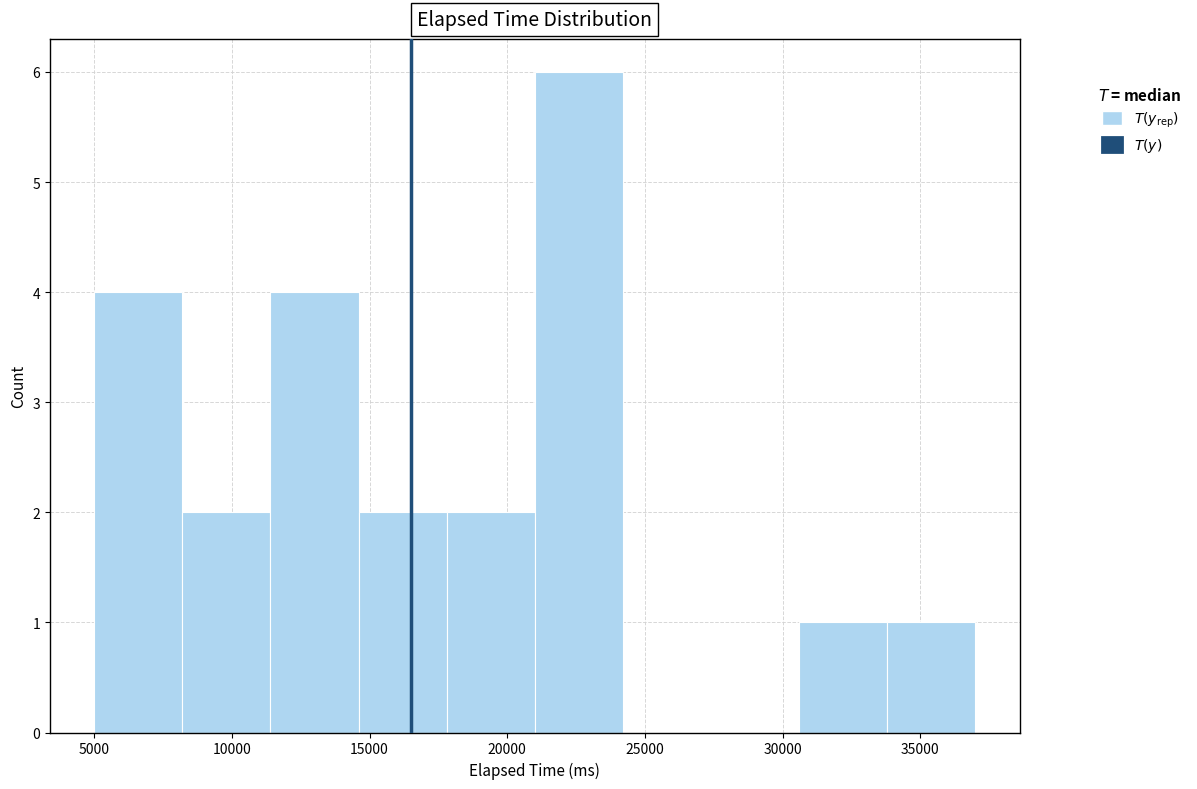

Which range on the x-axis has the tallest bar?

21000 to 24200